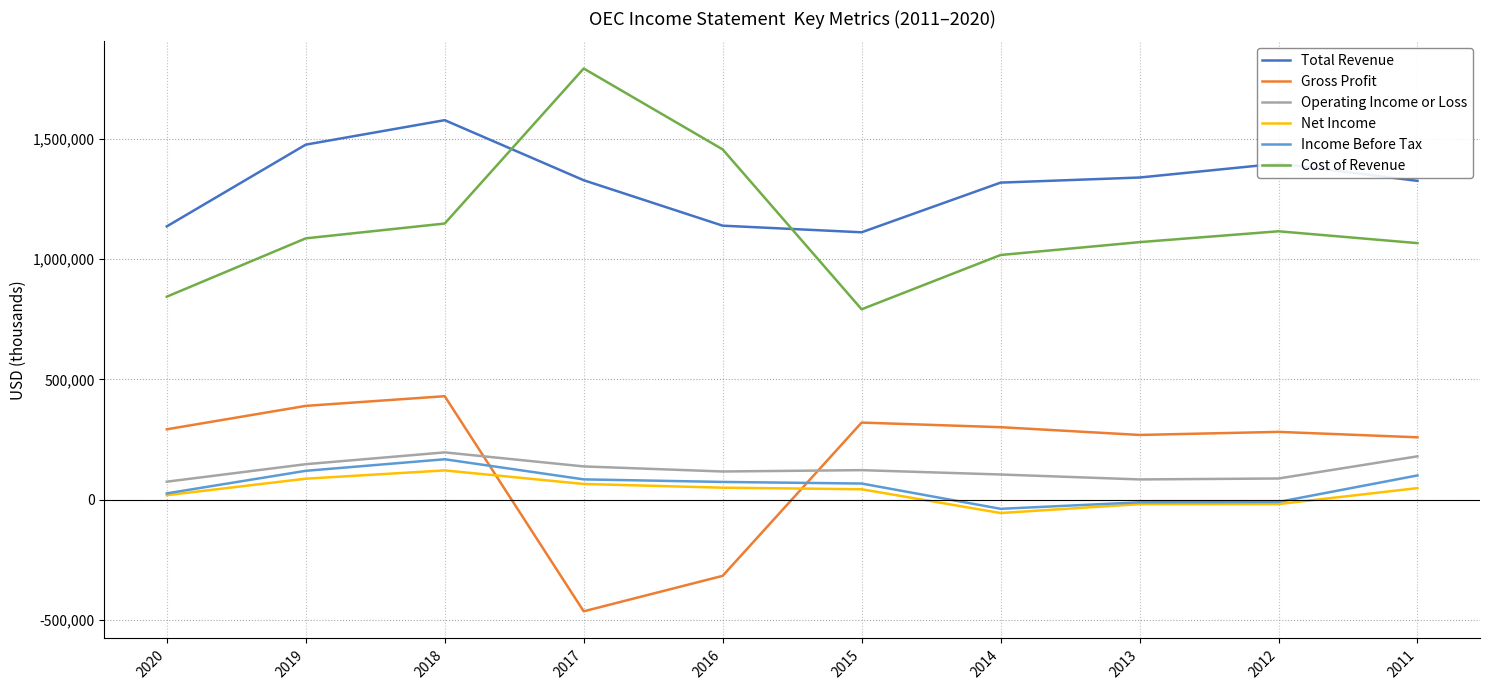

How many categories are shown in the chart?

10